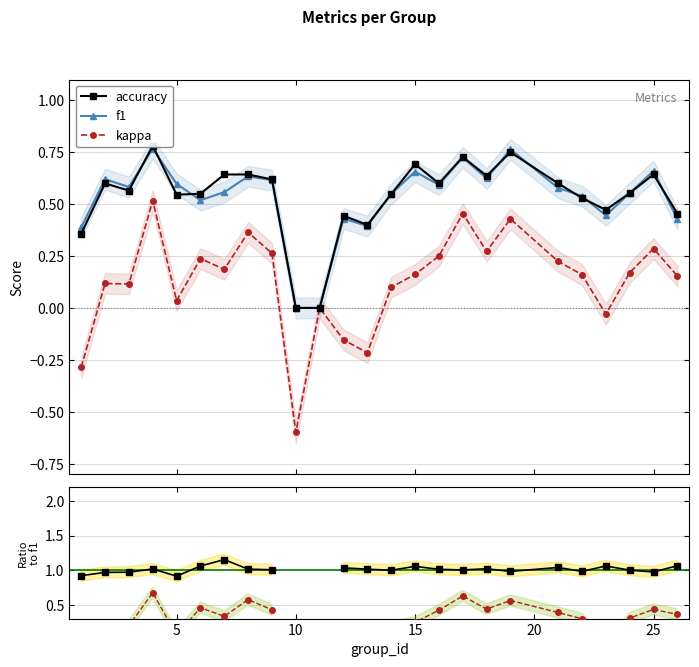

True or false: kappa has more than 2 interior local peaks.

True